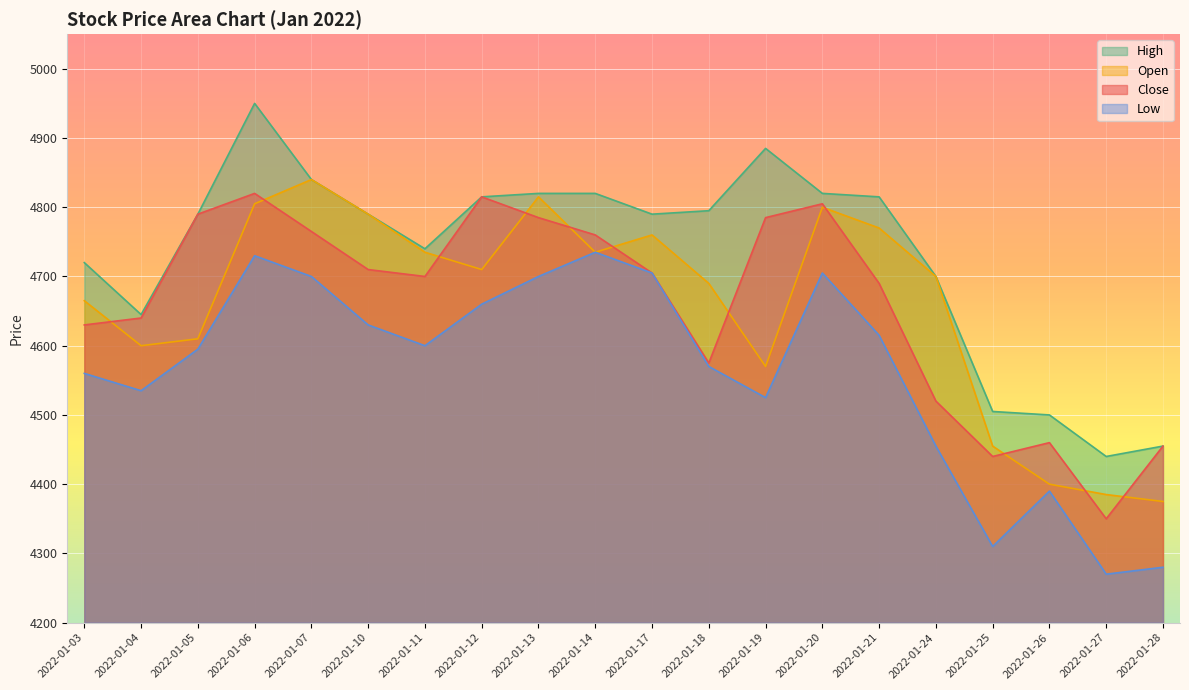

What is the lowest value of the Open series?

4375